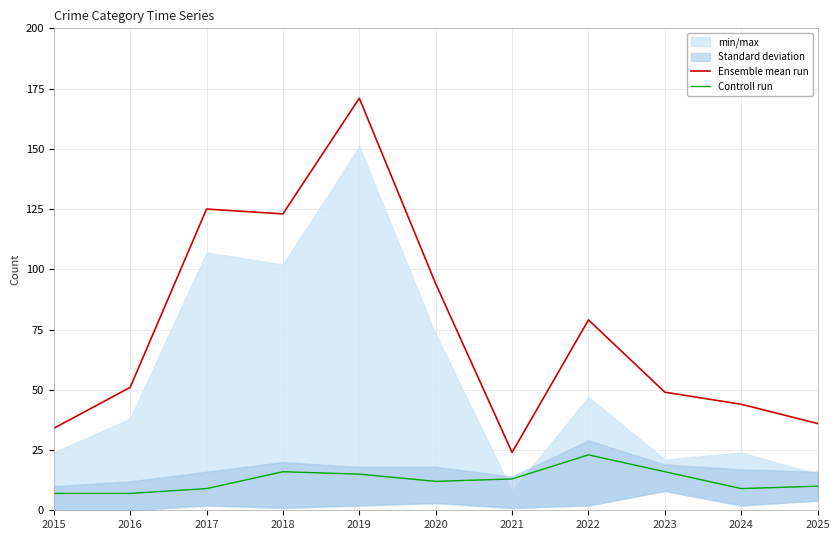

Reading left to right, what are all the values shown in this chart?

Ensemble mean run: 34	51	125	123	171	94	24	79	49	44	36
Controll run: 7	7	9	16	15	12	13	23	16	9	10